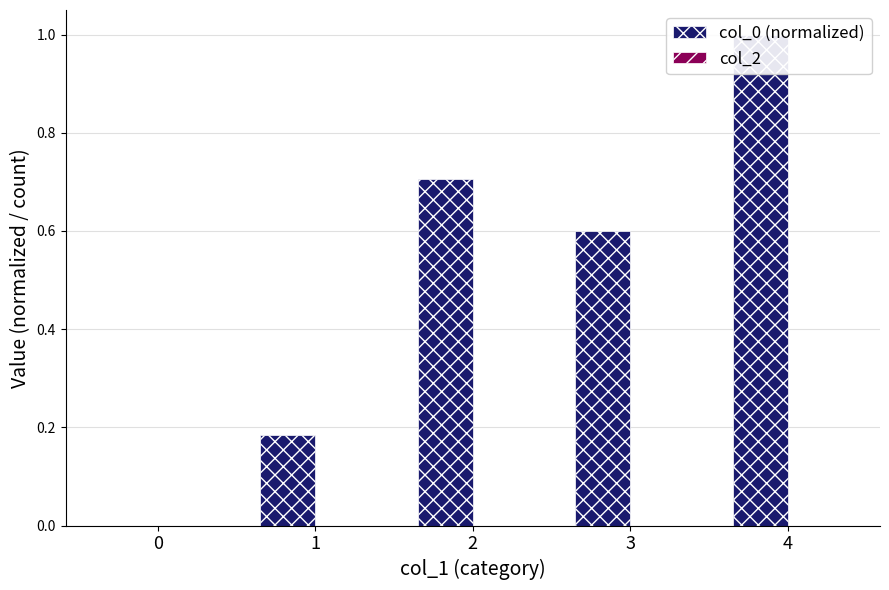

Count the number of data series in this chart.

2